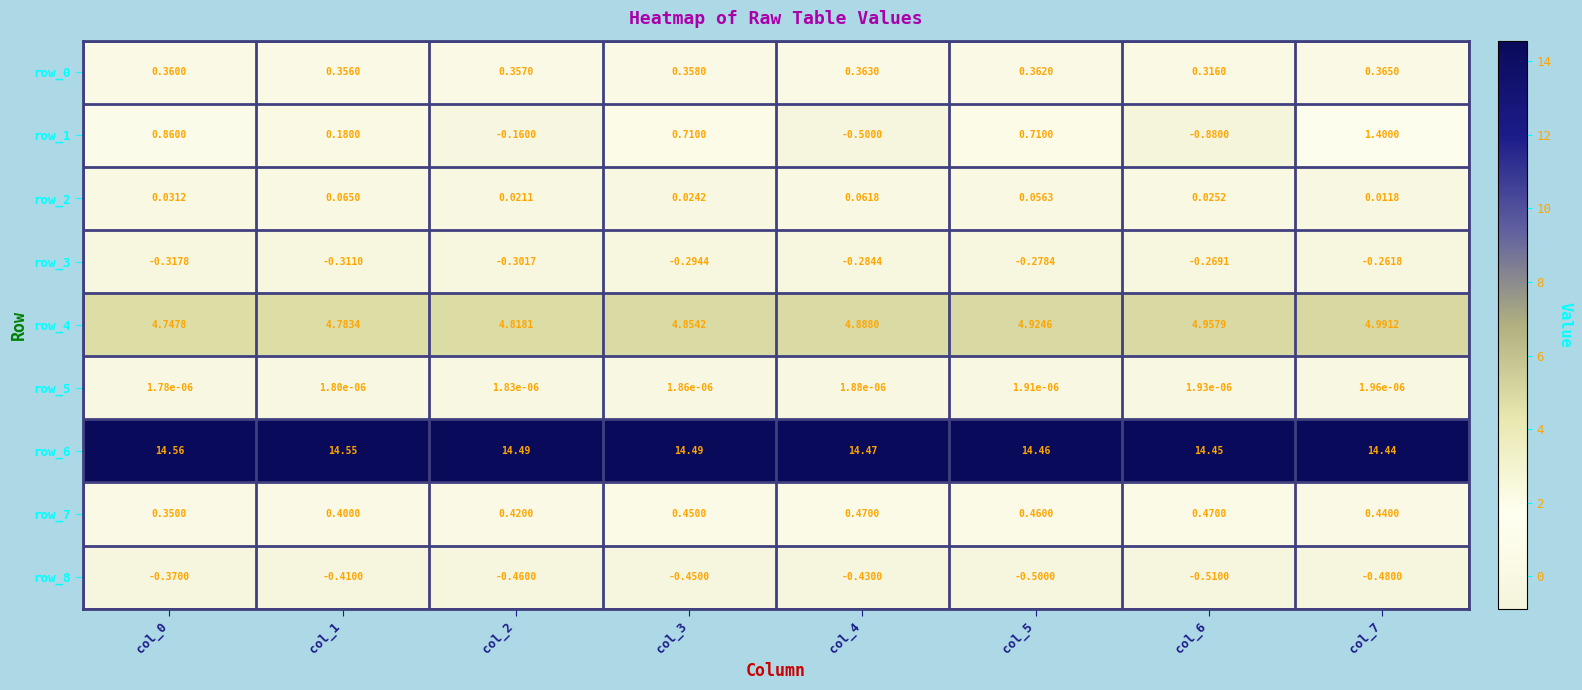

The value of row_6 at col_2 is 24.3. True or false?

False